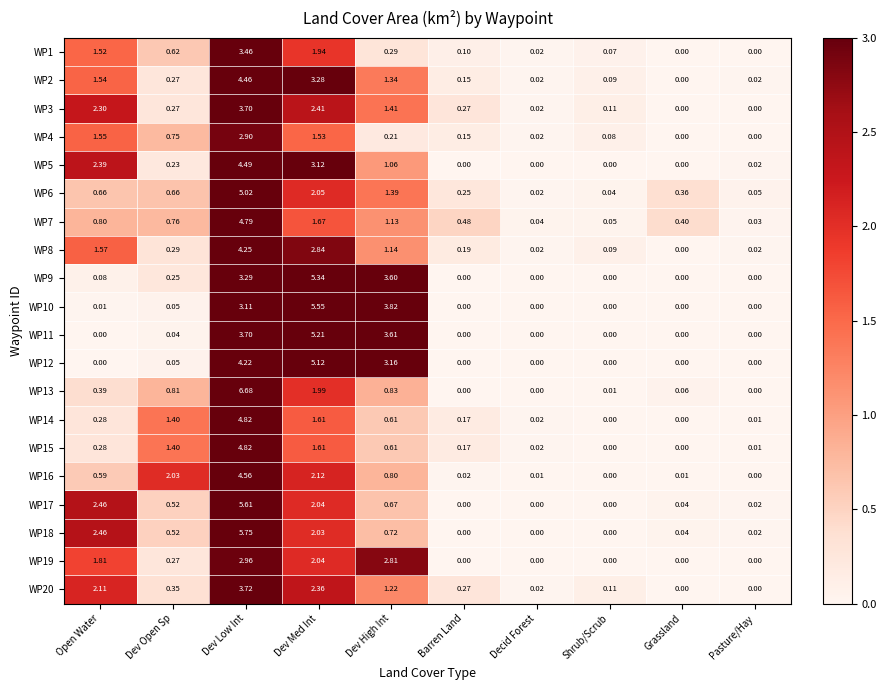

At which category is the sum across all series the highest?

Dev Low Int